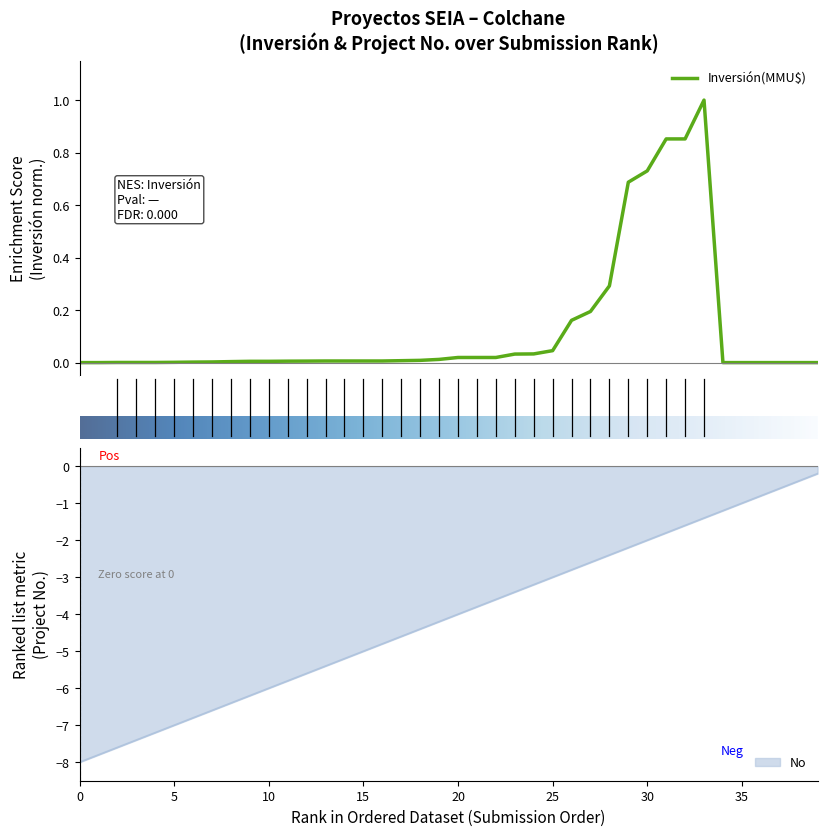

How many values in the No series exceed -4?

19